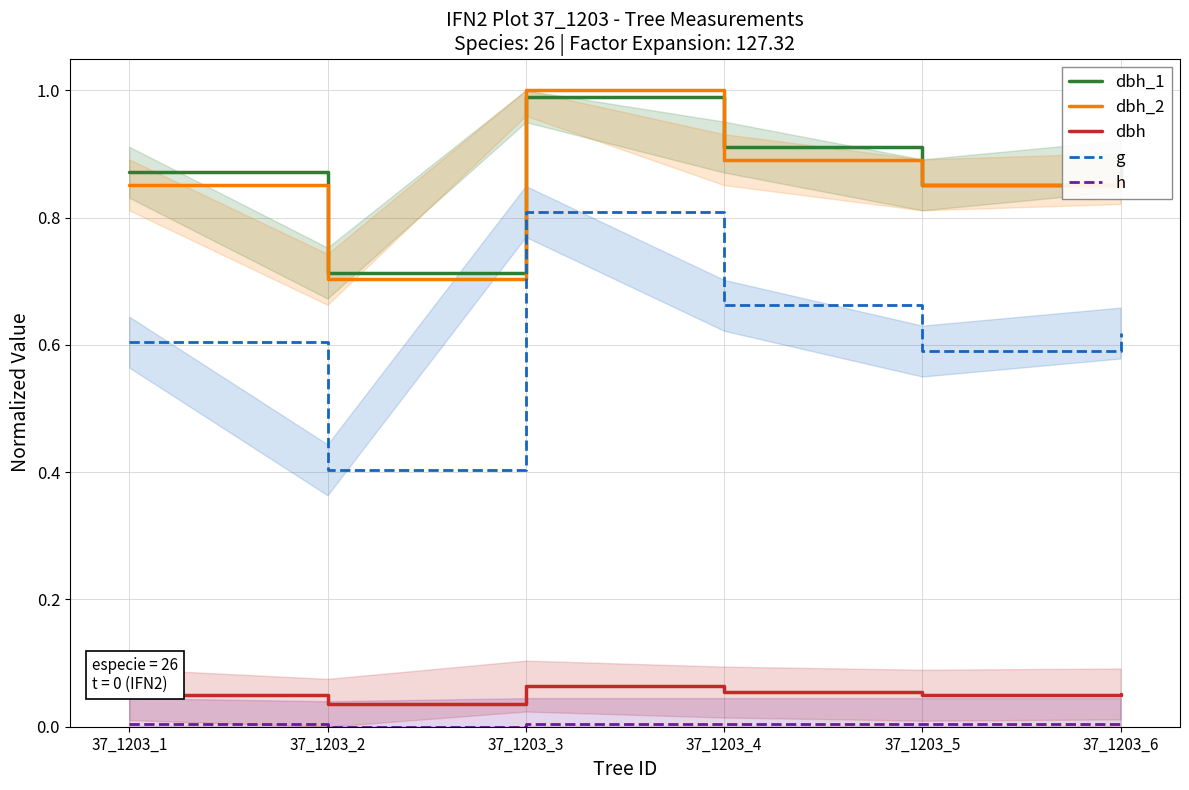

Is this an area chart (filled region under the line)?

No